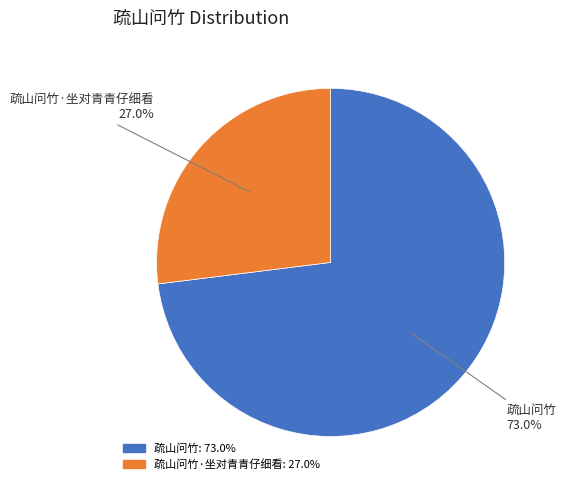

Does any single category account for the majority?

Yes